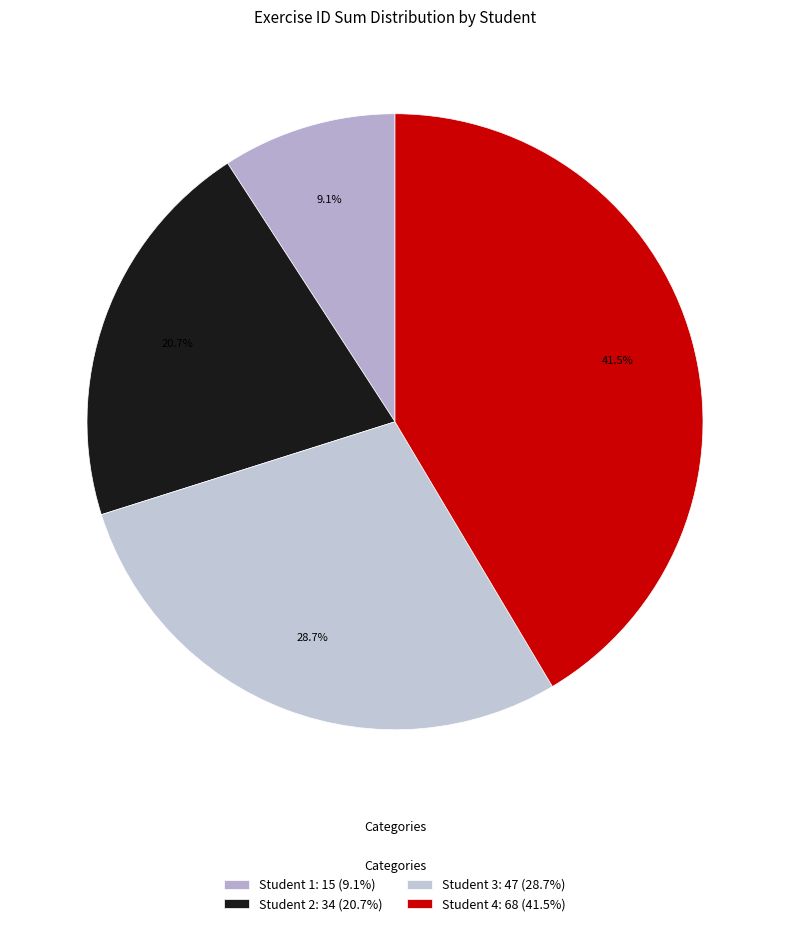

How many slices are in this pie chart?

4